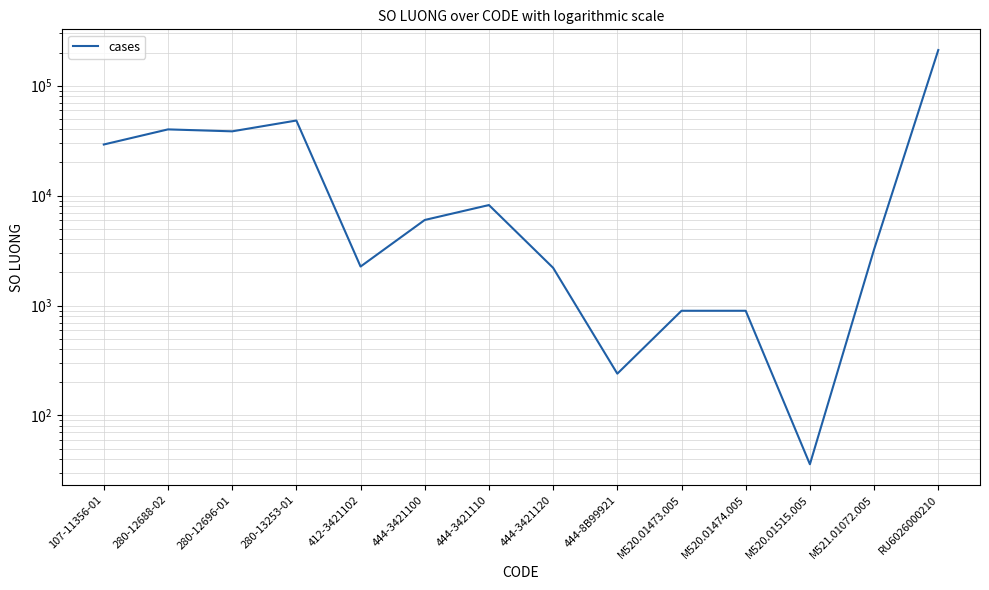

The value at 444-8B99921 is 240. True or false?

True